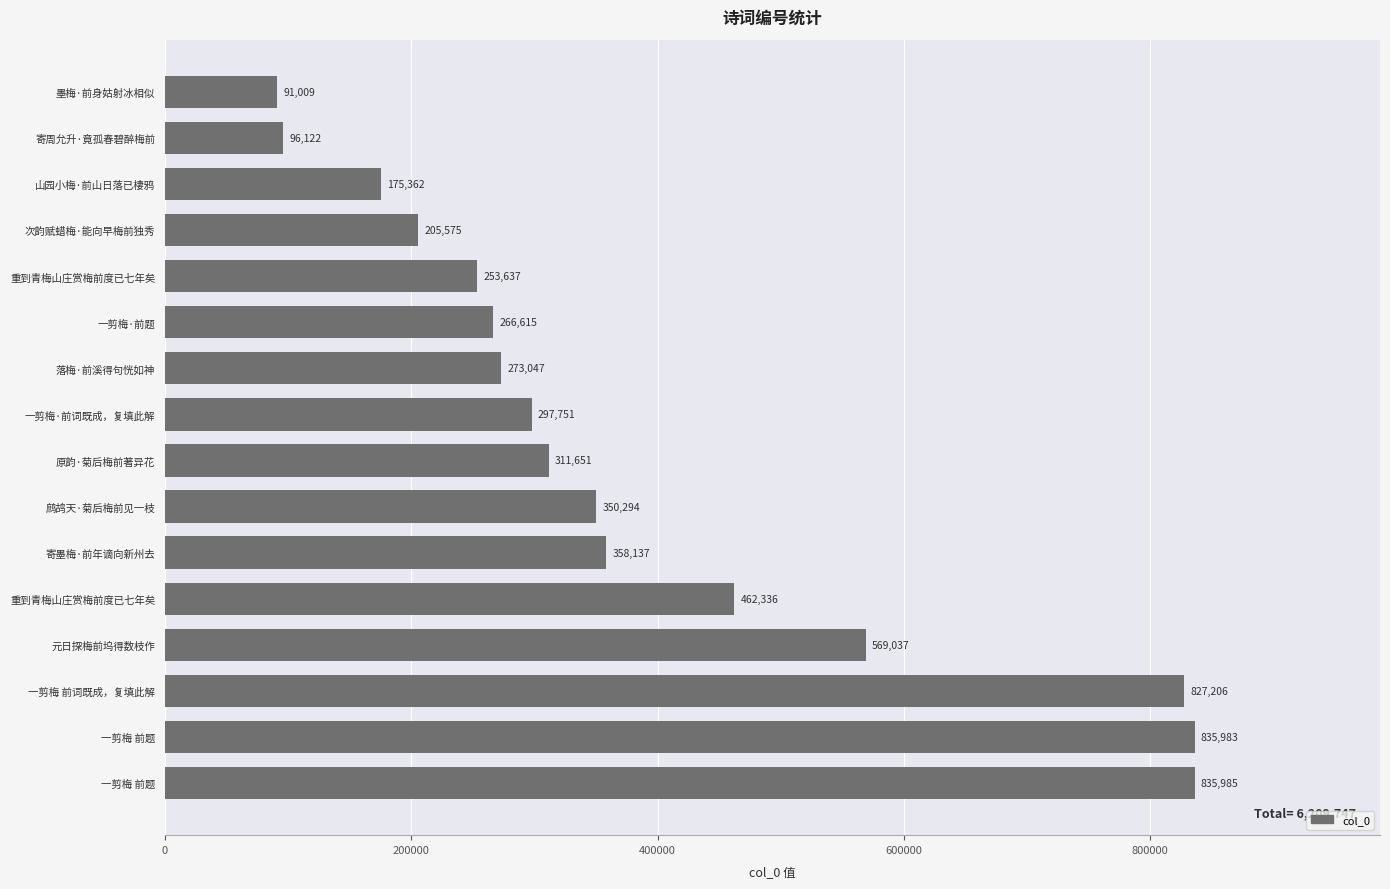

How many values are below 311651?

8